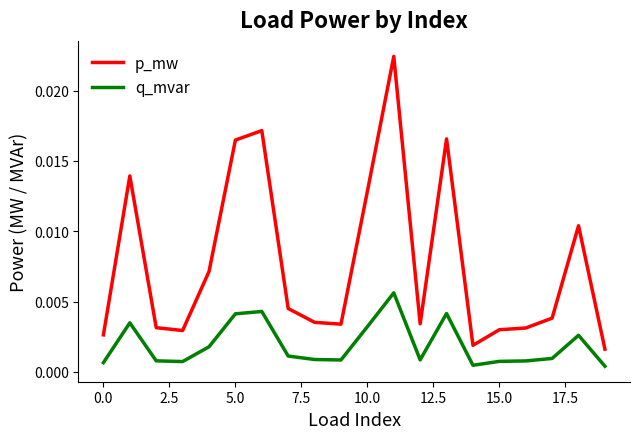

True or false: q_mvar and p_mw intersect in this chart.

False